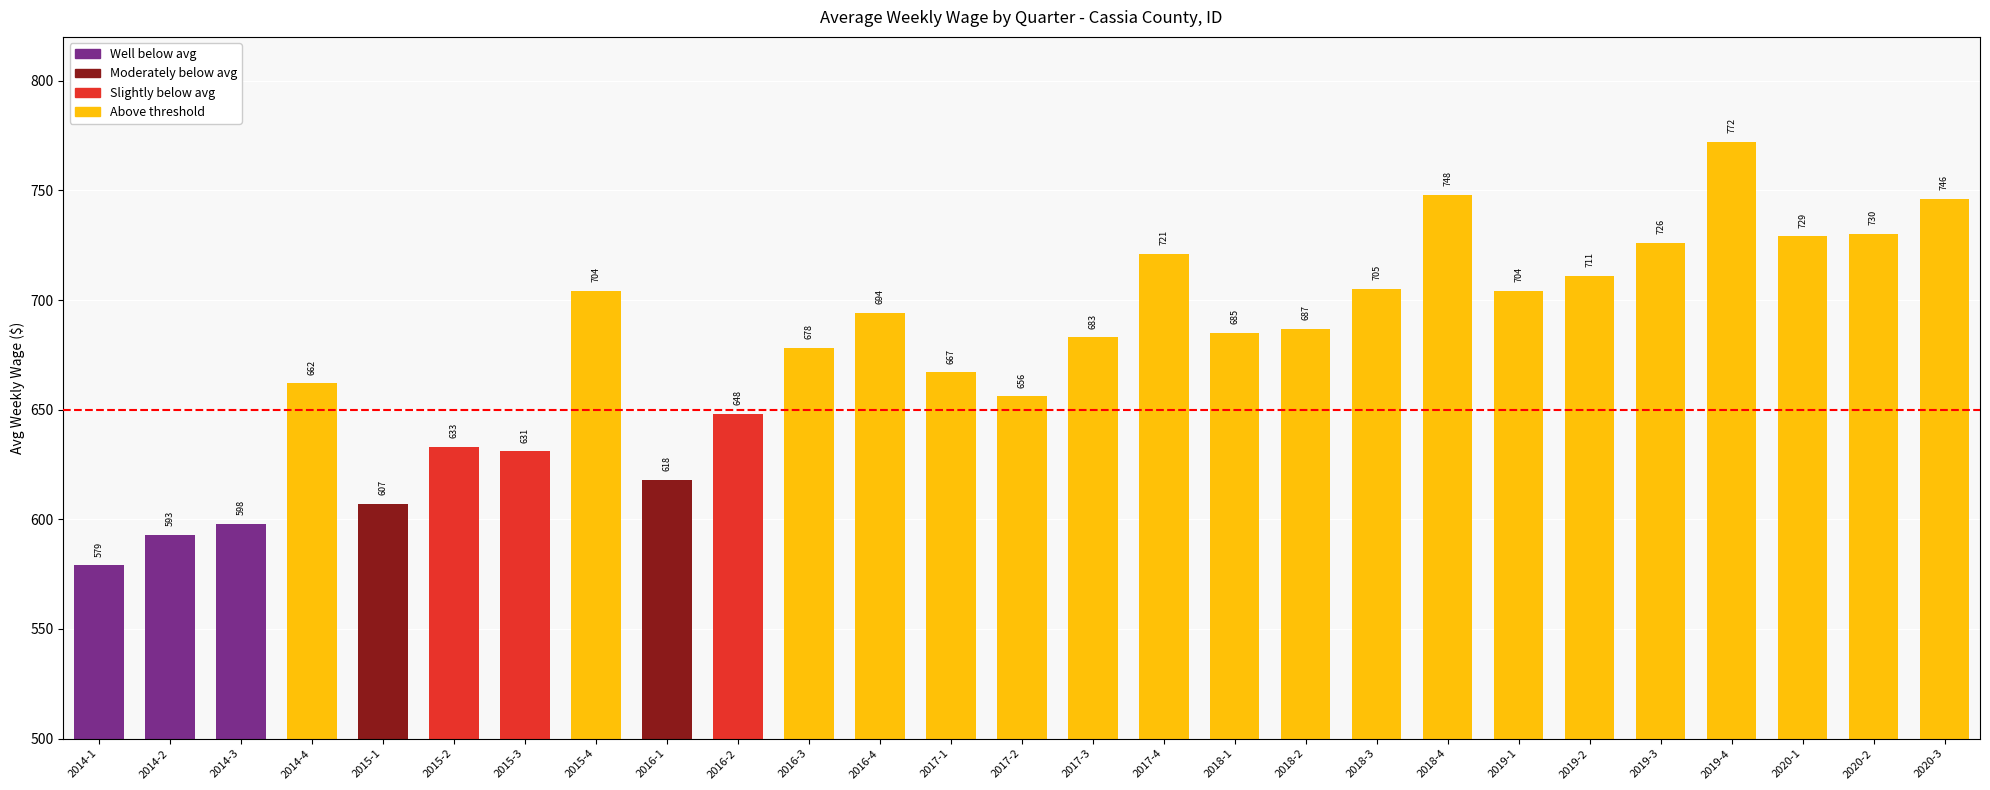

What is the minimum value shown in the chart?

579